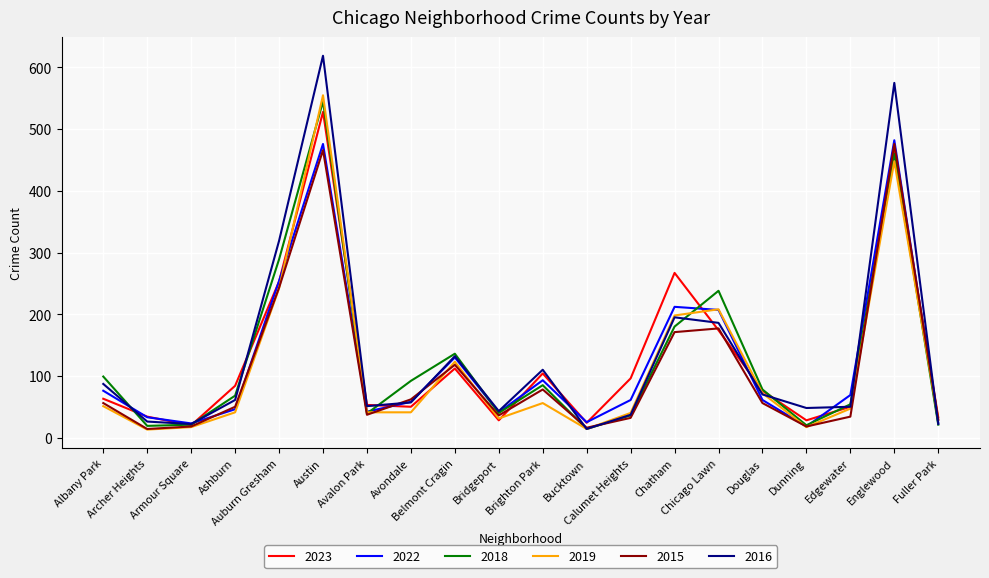

What is the lowest value of the 2016 series?

14